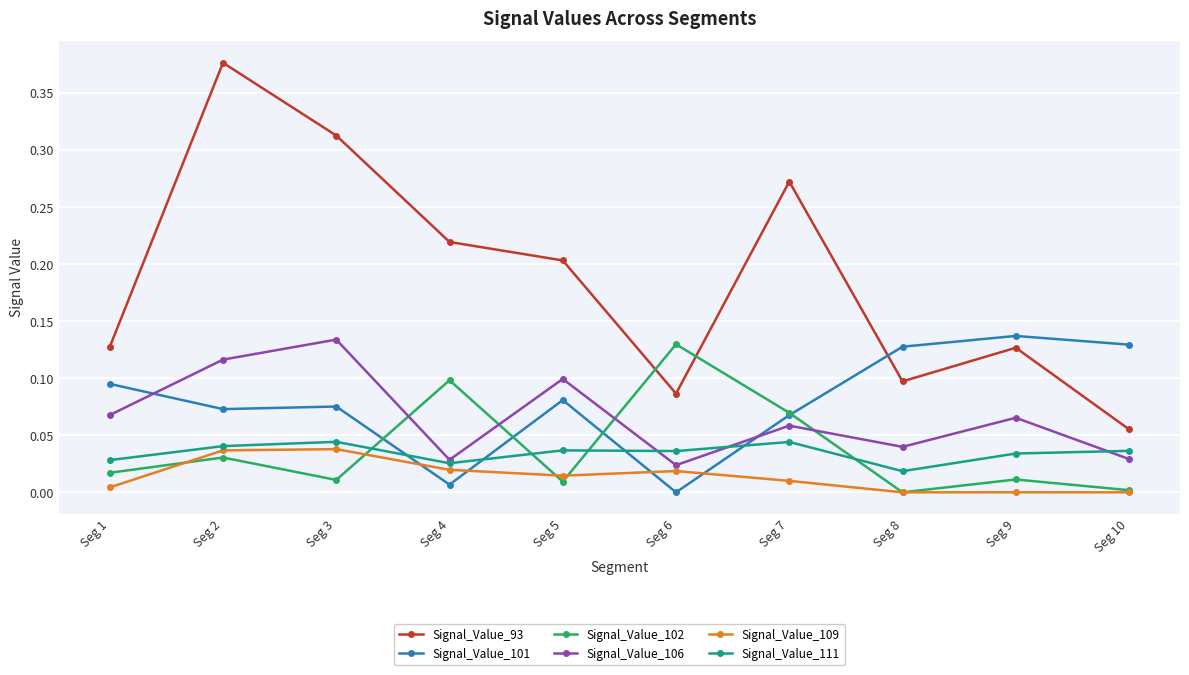

How many interior local valleys does the Signal_Value_102 series have?

3